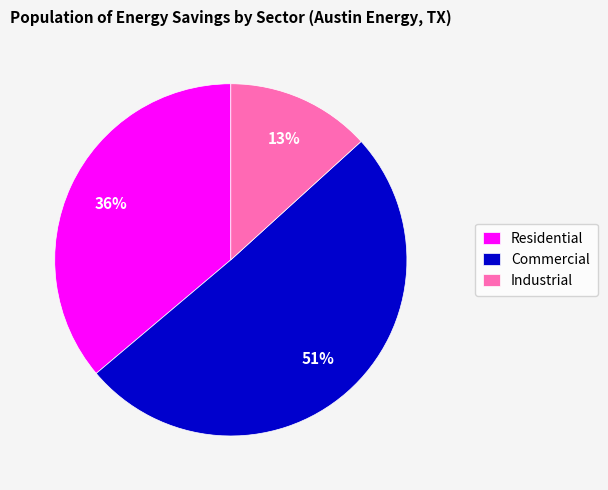

Which slice represents more than half of the pie?

Commercial